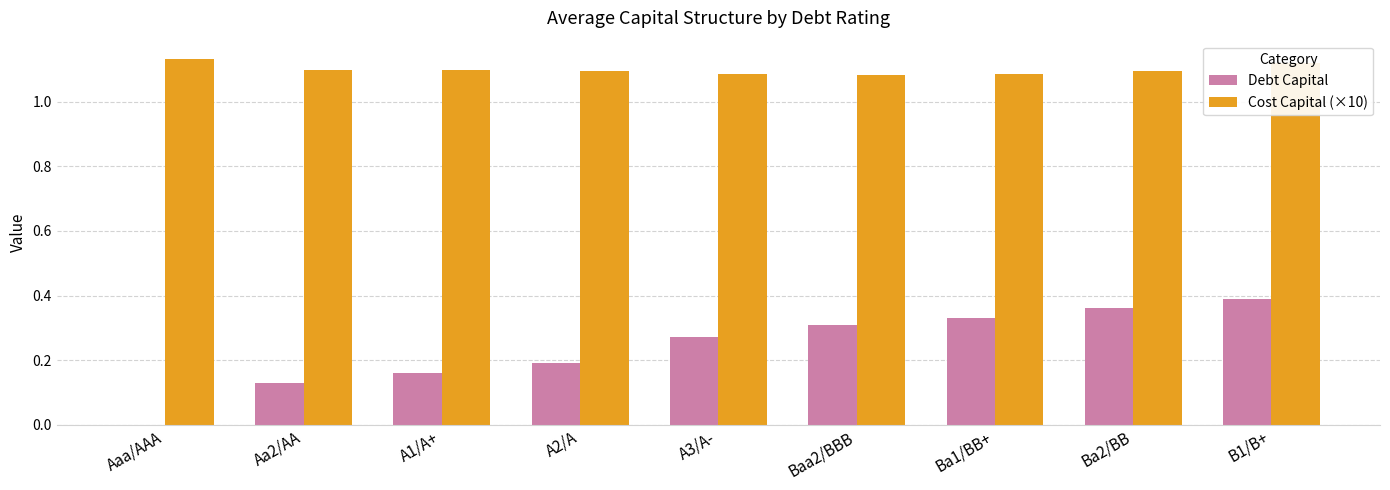

What is the sum of all Cost Capital (×10) values?

9.9